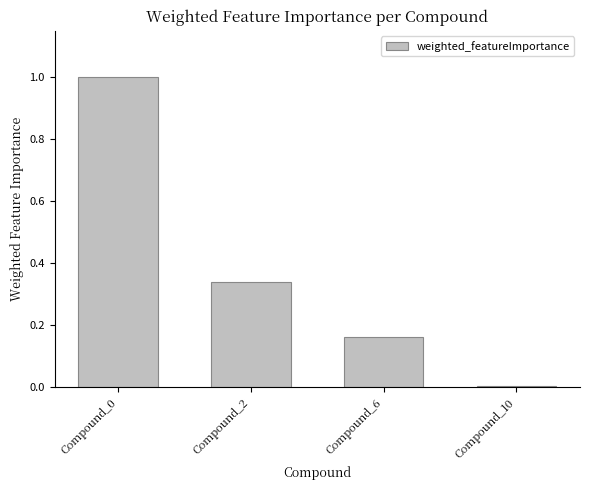

Count the number of categories in the chart.

4